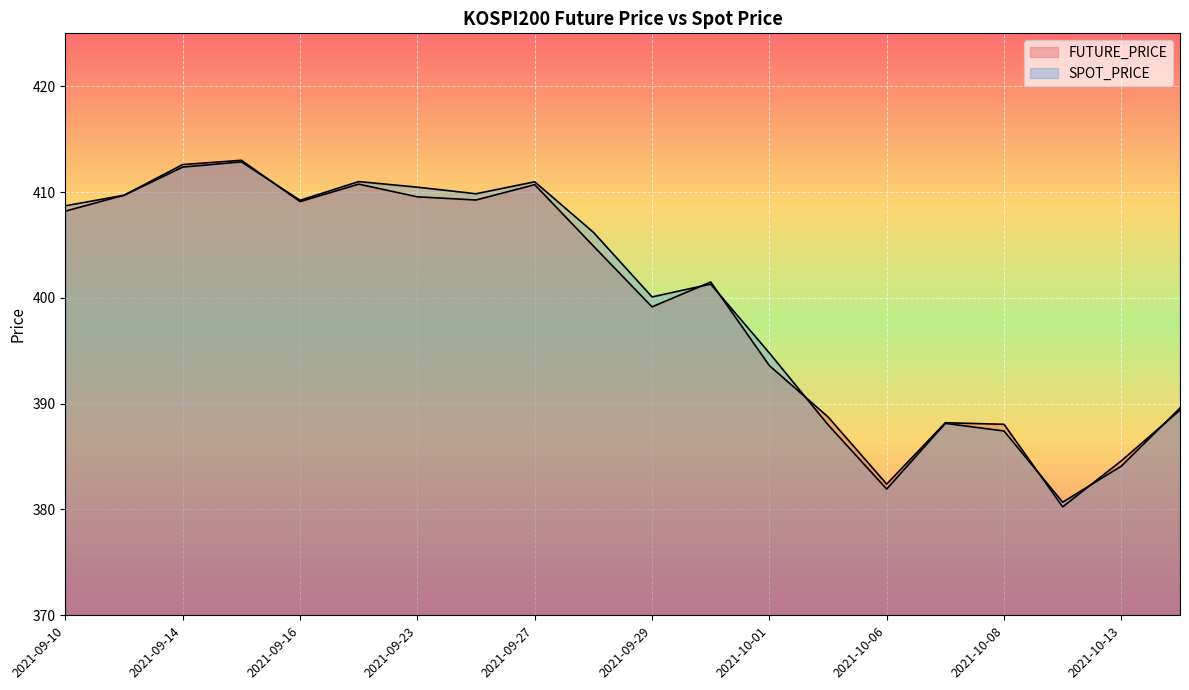

Which category has the lowest value in the FUTURE_PRICE series?

2021-10-12